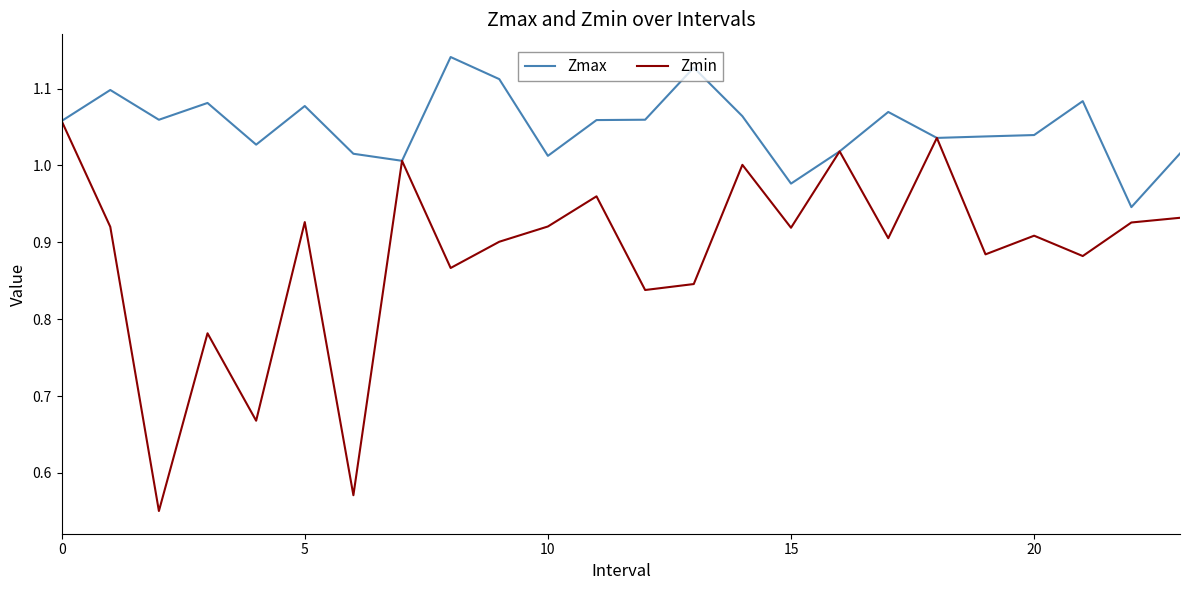

Which series has the largest range (max minus min)?

Zmin